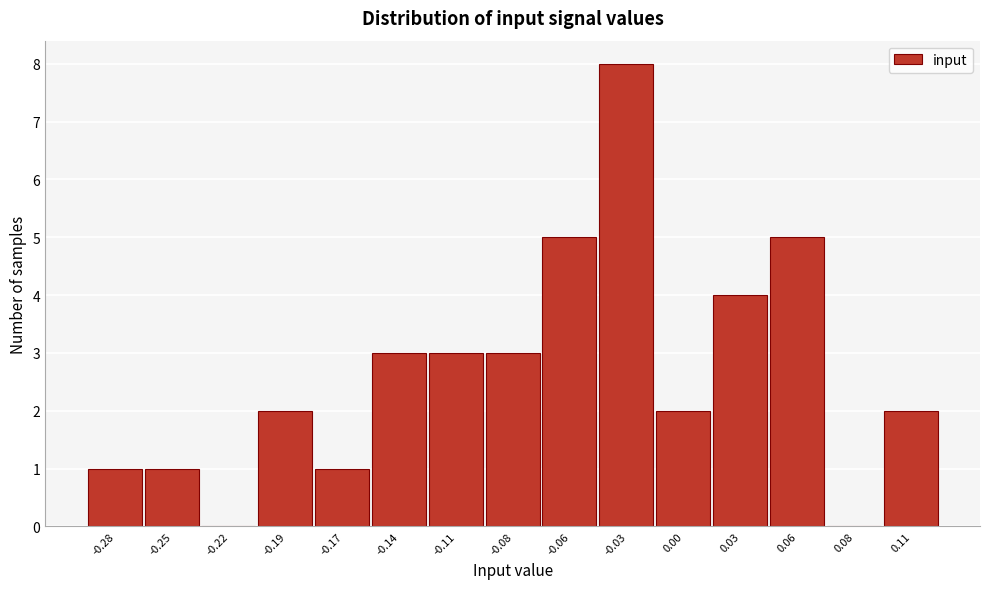

Reading left to right, extract all data points from this chart.

-0.28=1	-0.25=1	-0.22=0	-0.19=2	-0.17=1	-0.14=3	-0.11=3	-0.08=3	-0.06=5	-0.03=8	0.00=2	0.03=4	0.06=5	0.08=0	0.11=2